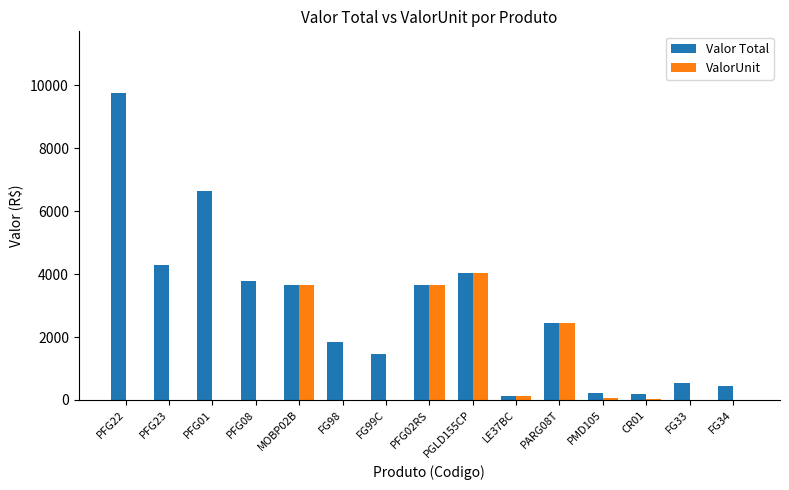

At which label does ValorUnit reach its peak?

PGLD155CP